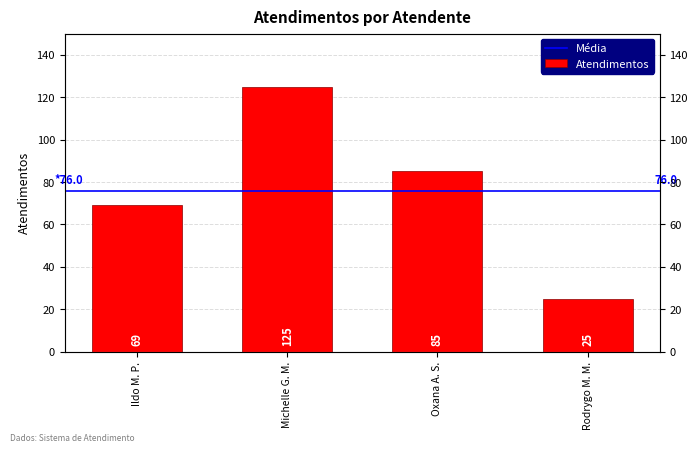

Are the bars horizontal?

No